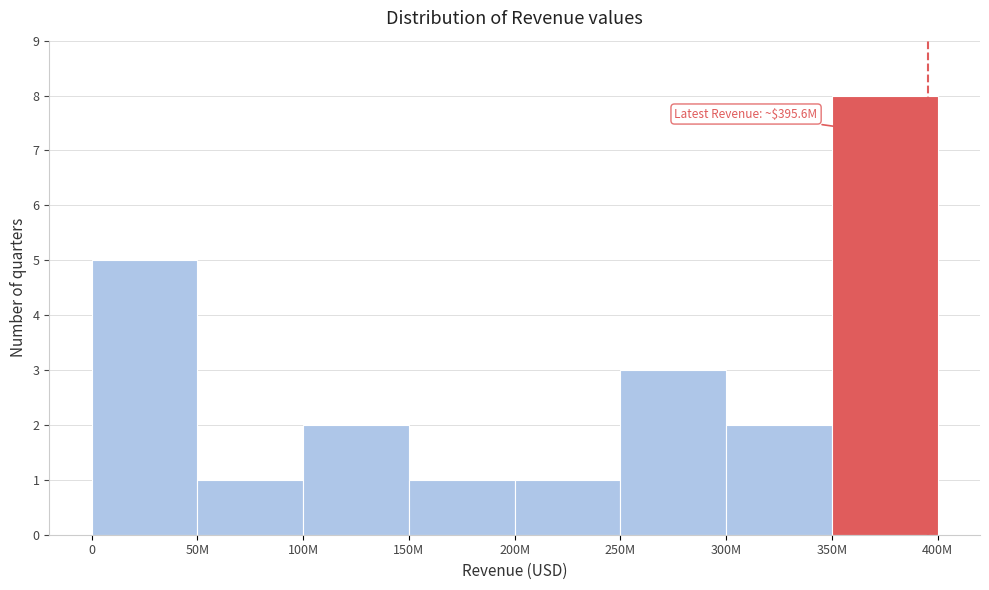

Reading right to left, transcribe all the data shown in this chart.

8	2	3	1	1	2	1	5